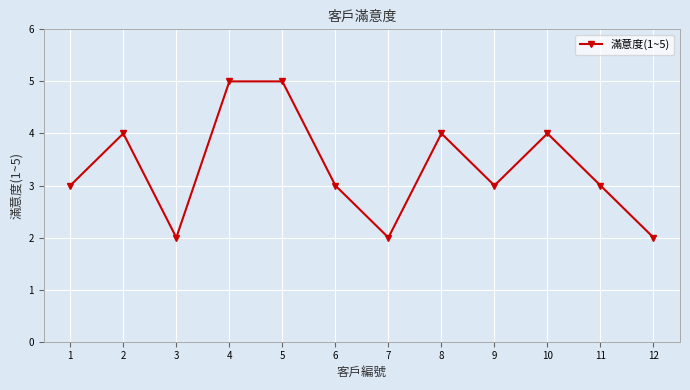

Is this an area chart (filled region under the line)?

No